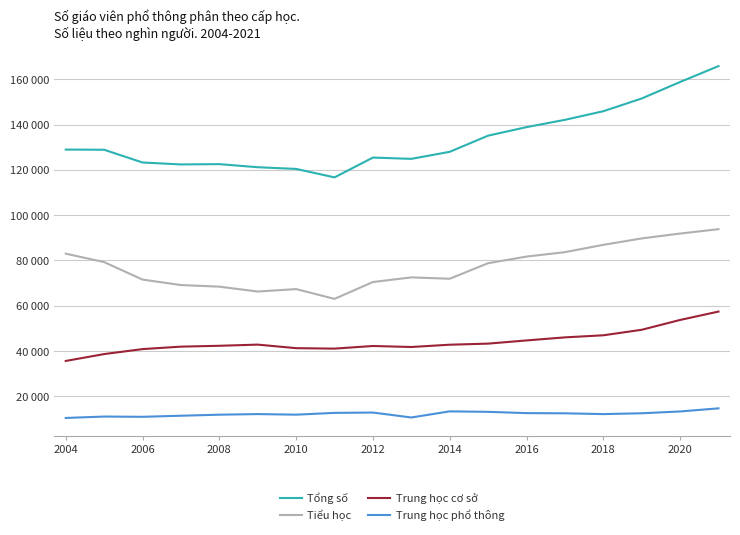

At how many categories does at least one series exceed 33000?

18